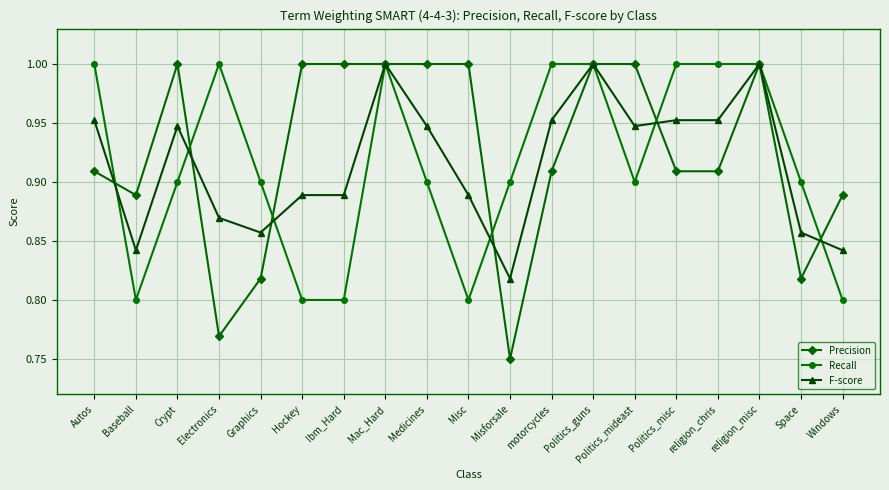

Where is F-score nearest to the value 0?

Misforsale